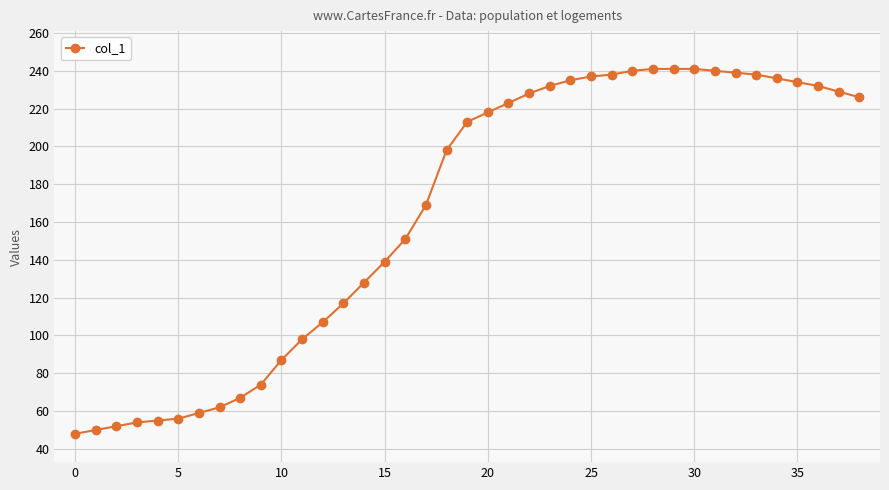

What is the difference between the second highest and minimum values?

193